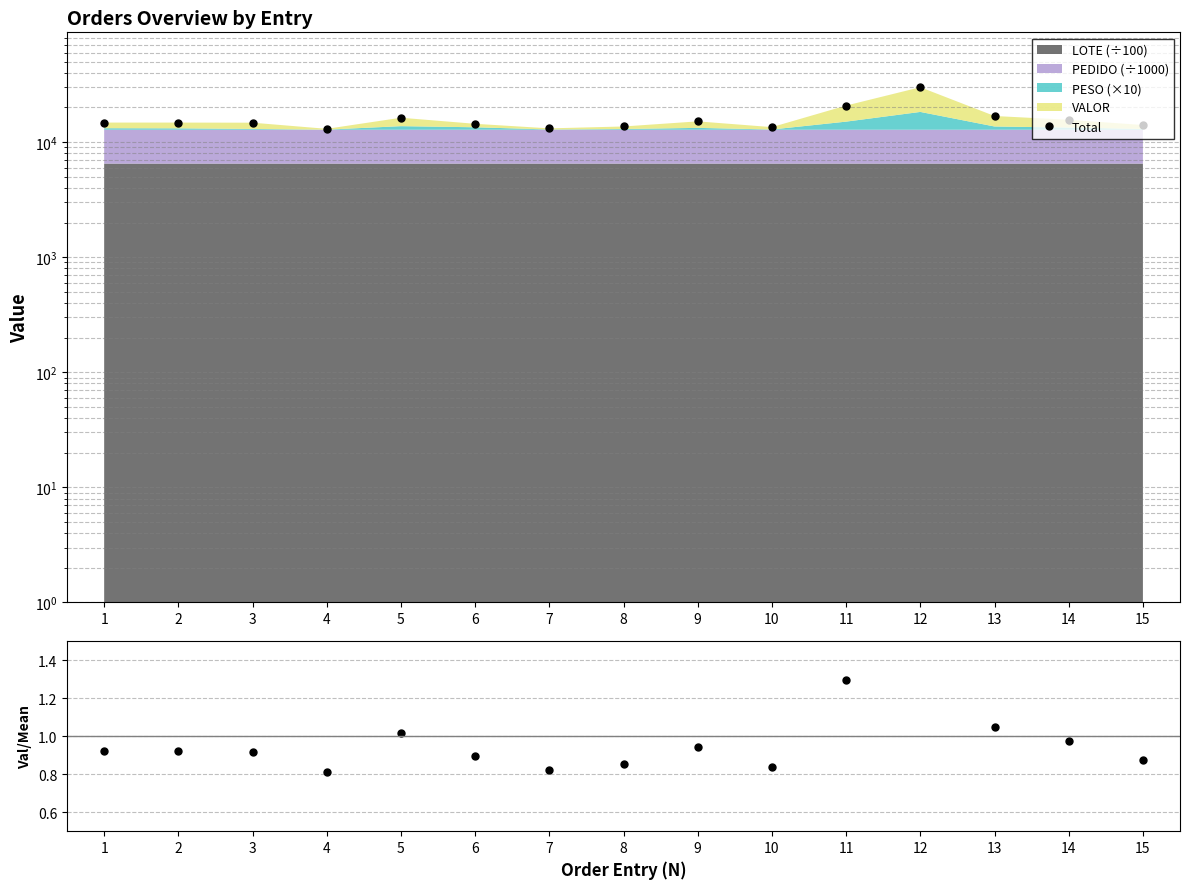

Reading left to right, what are all the values shown in this chart?

Total: 1=14791.8	2=14786.0	3=14756.0	4=13049.0	5=16294.5	6=14430.2	7=13172.0	8=13679.2	9=15151.4	10=13502.5	11=20786.5	12=29992.7	13=16873.2	14=15628.6	15=14083.3
Value/Mean: 1=0.9	2=0.9	3=0.9	4=0.8	5=1.0	6=0.9	7=0.8	8=0.9	9=0.9	10=0.8	11=1.3	12=1.9	13=1.1	14=1.0	15=0.9